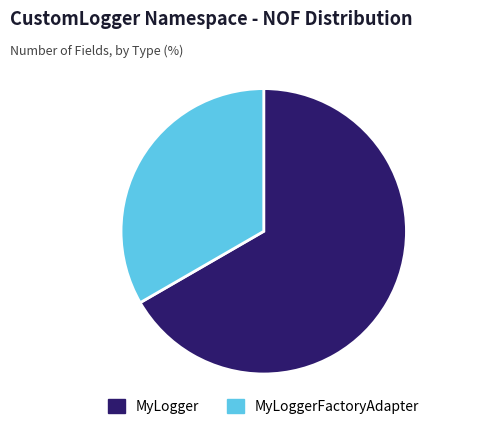

Does any single category account for the majority?

Yes